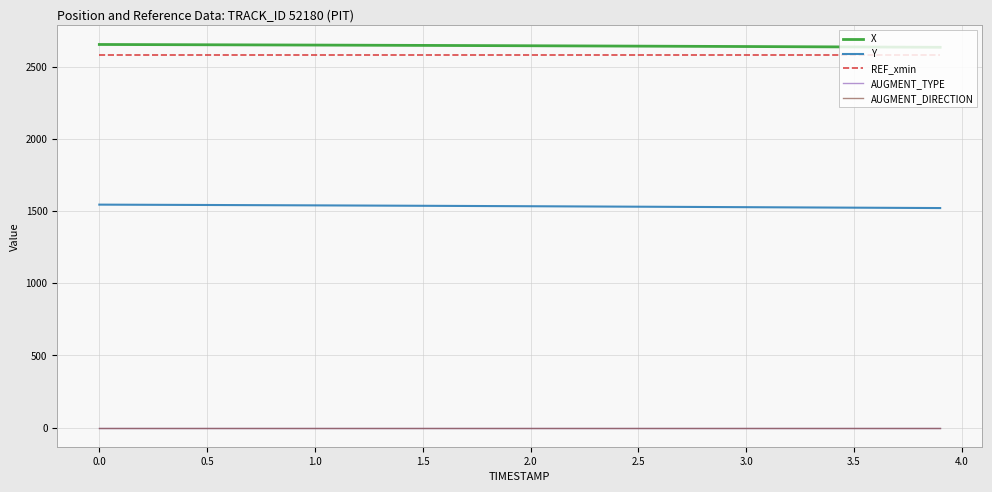

Does the chart have visible grid lines?

Yes